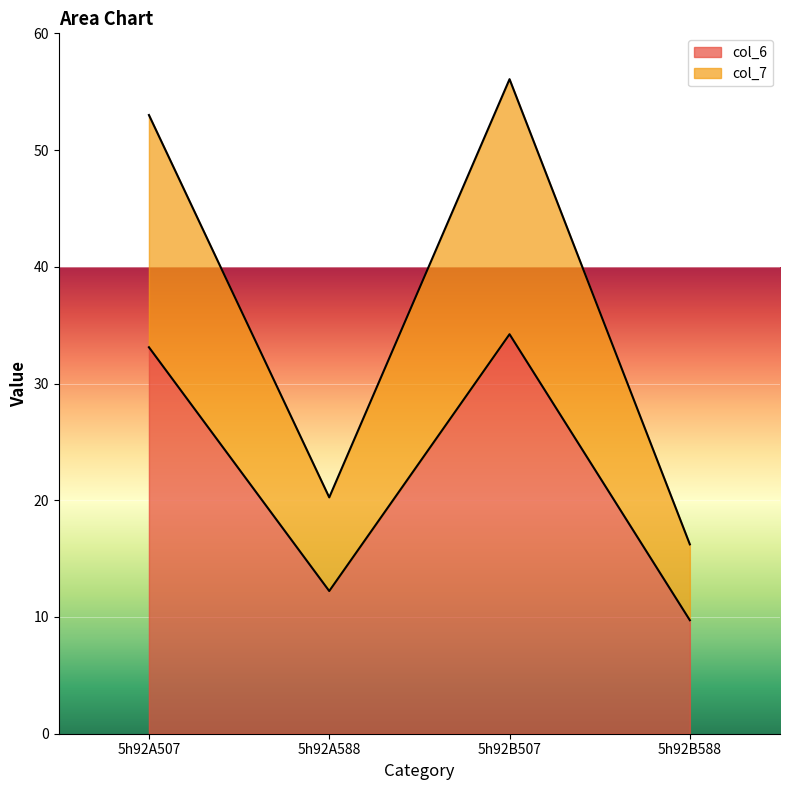

Reading right to left, transcribe all the data shown in this chart.

col_6: 5h92B588=9.7	5h92B507=34.2	5h92A588=12.2	5h92A507=33.1
col_7: 5h92B588=16.2	5h92B507=56.1	5h92A588=20.2	5h92A507=53.0